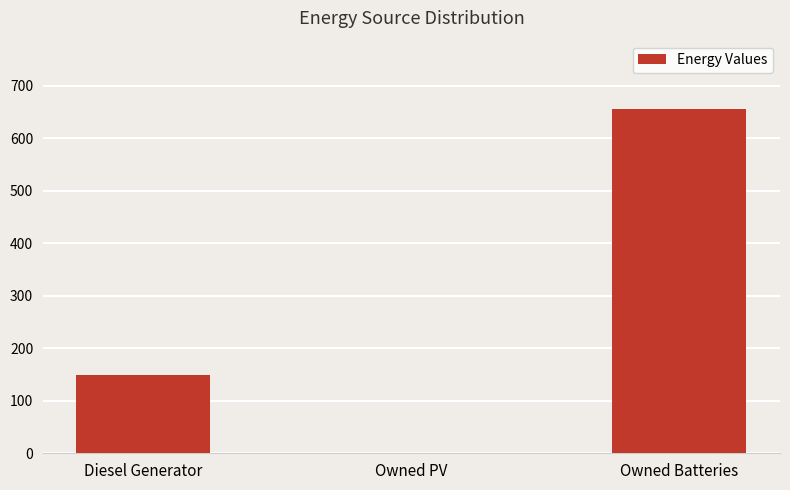

What is the greatest value displayed?

655